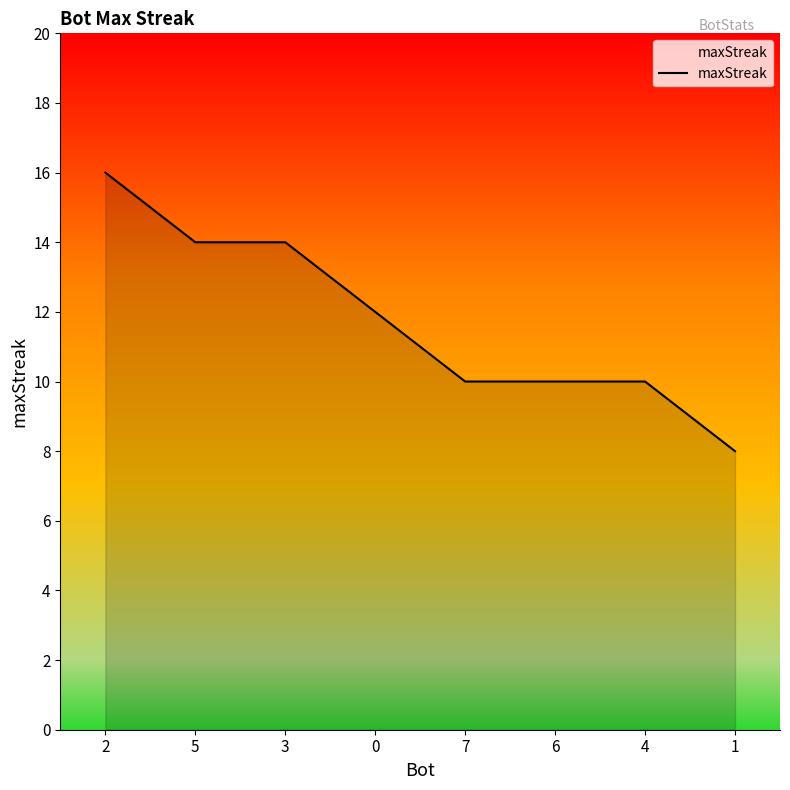

What is the sum of the values at 6 and 1?

18